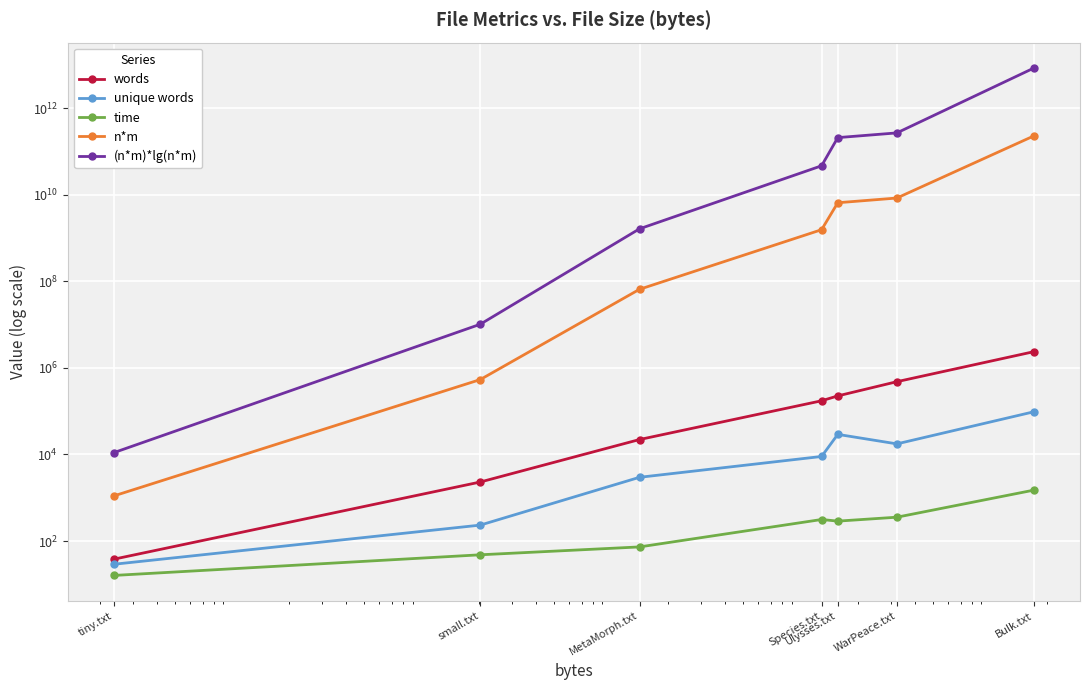

Reading left to right, transcribe all the data shown in this chart.

words: tiny.txt=38	small.txt=2308	MetaMorph.txt=22128	Species.txt=174145	Ulysses.txt=225598	WarPeace.txt=480967	Bulk.txt=2378668
unique words: tiny.txt=29	small.txt=233	MetaMorph.txt=2967	Species.txt=8991	Ulysses.txt=29127	WarPeace.txt=17560	Bulk.txt=97115
time: tiny.txt=16	small.txt=48	MetaMorph.txt=73	Species.txt=314	Ulysses.txt=288	WarPeace.txt=355	Bulk.txt=1501
n*m: tiny.txt=1102	small.txt=537764	MetaMorph.txt=65653776	Species.txt=1565737695	Ulysses.txt=6570992946	WarPeace.txt=8445780520	Bulk.txt=231004342820
(n*m)*lg(n*m): tiny.txt=11020	small.txt=10217516	MetaMorph.txt=1641344400	Species.txt=46972130850	Ulysses.txt=210271774272	WarPeace.txt=270264976640	Bulk.txt=8547160684340